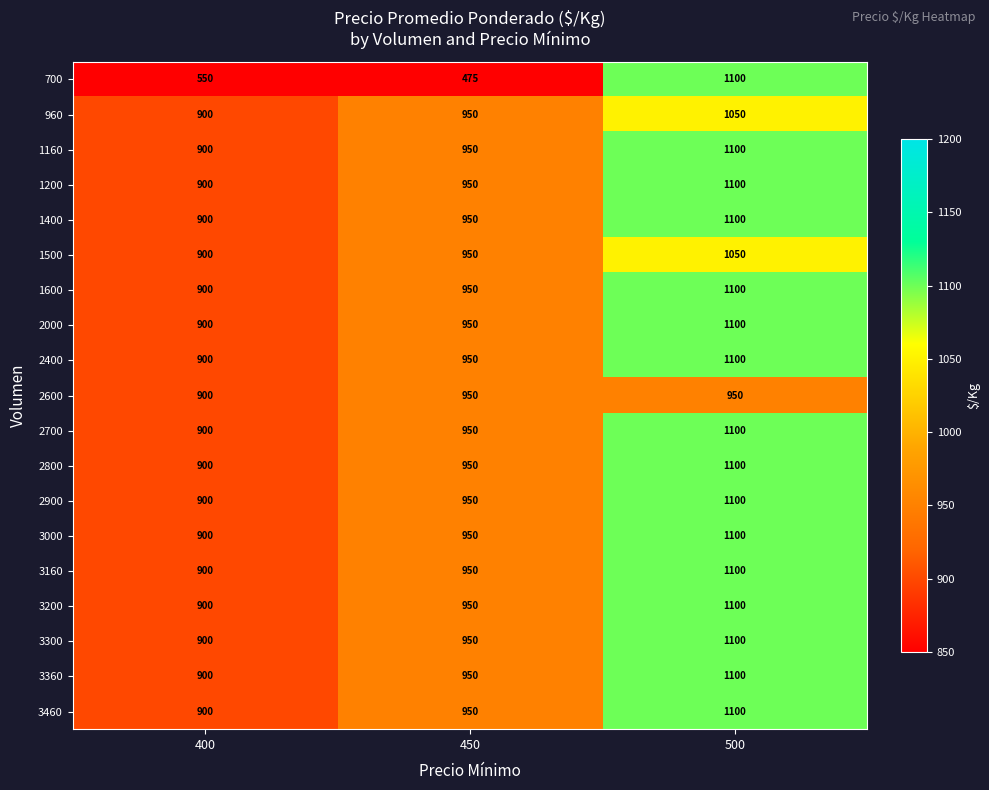

At which category is the sum across all series the highest?

500